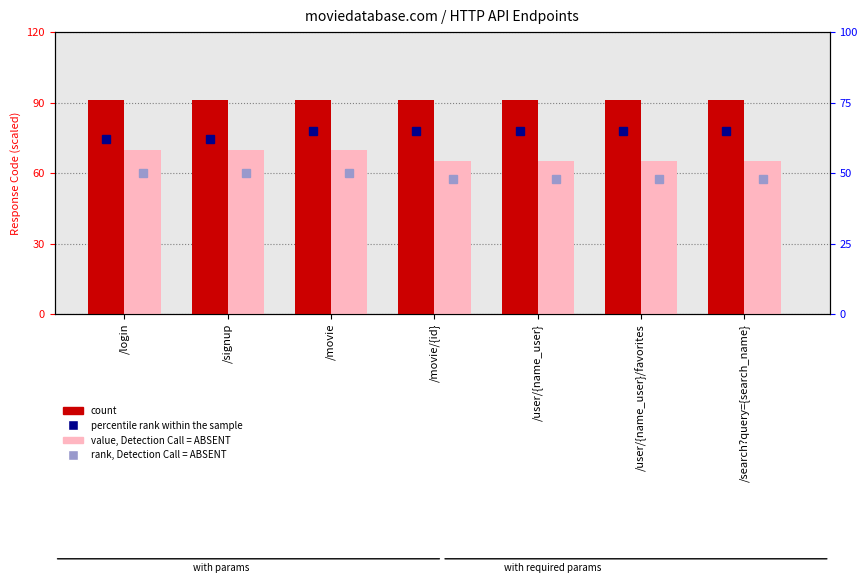

Rank the series by their maximum value, from highest to lowest.

count, value, Detection Call = ABSENT, percentile rank within the sample, rank, Detection Call = ABSENT